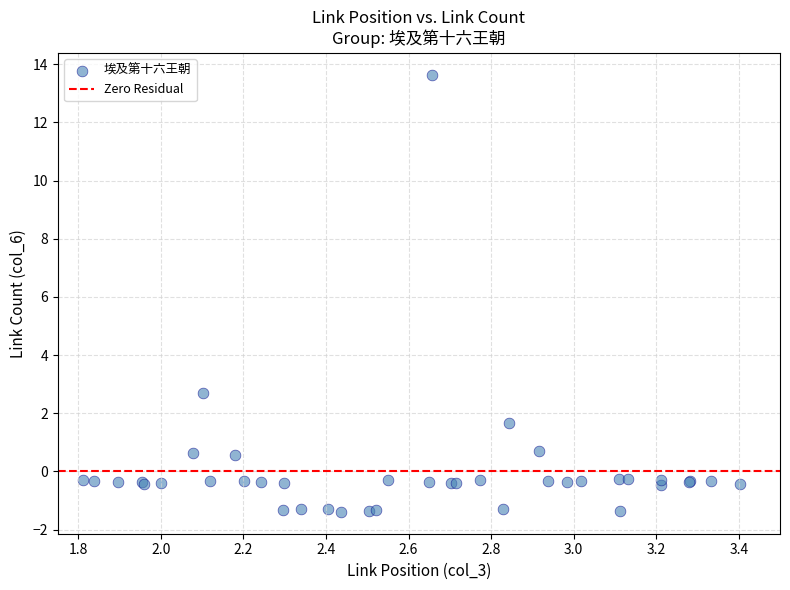

What Y value in the scatter plot is closest to 6?

2.7